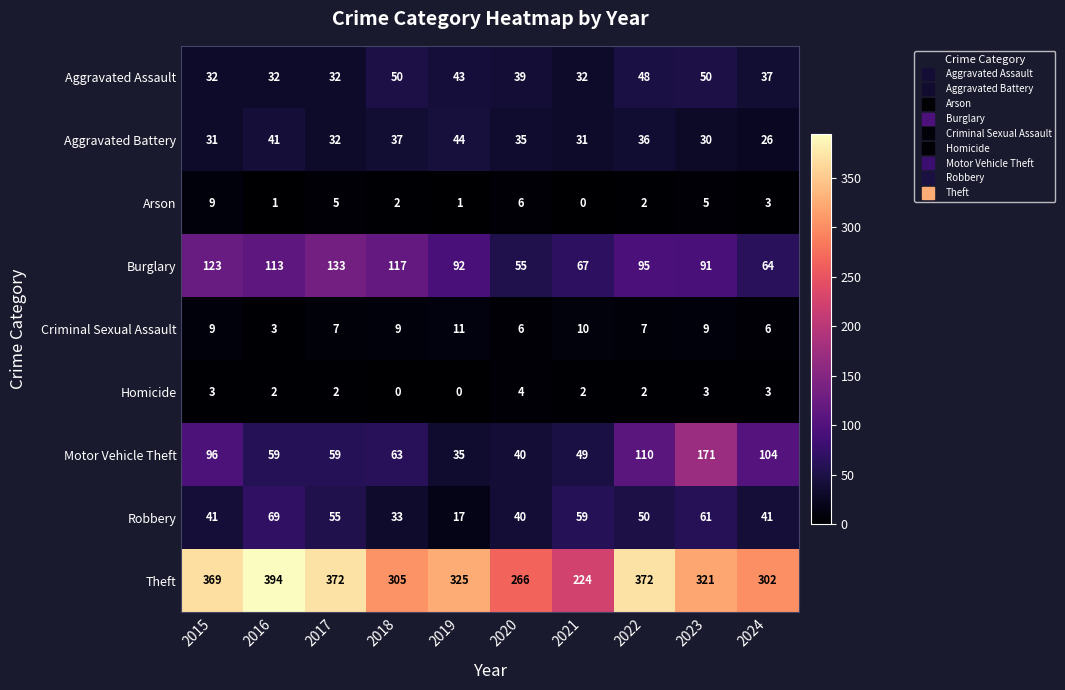

Between 2015 and 2019, which series saw the biggest shift?

Motor Vehicle Theft